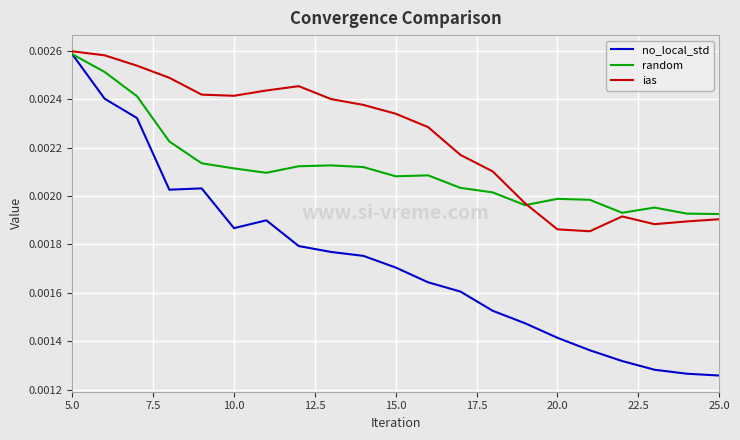

Which series has the largest range (max minus min)?

no_local_std